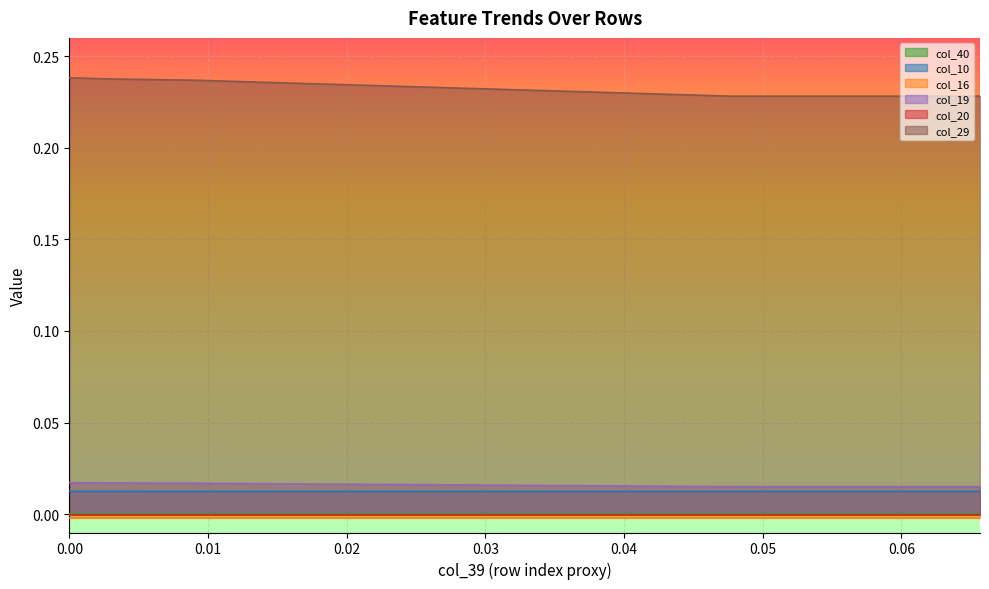

What is the greatest value displayed?

0.2